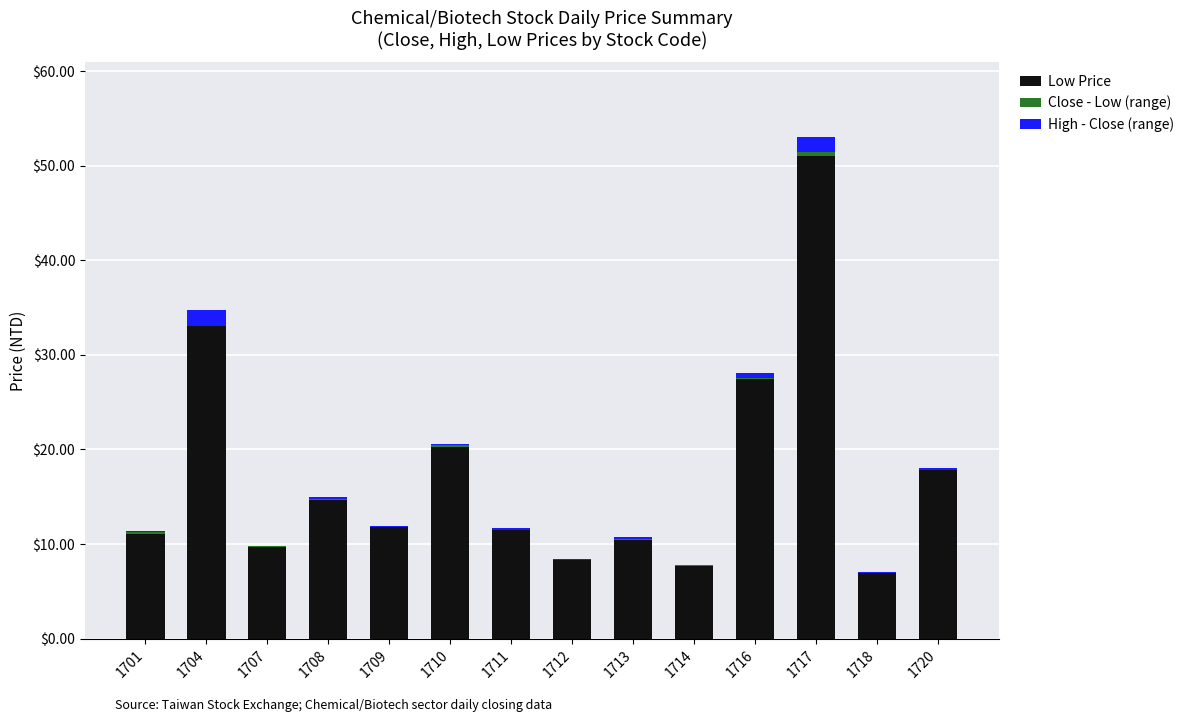

Does the chart contain stacked bars?

Yes